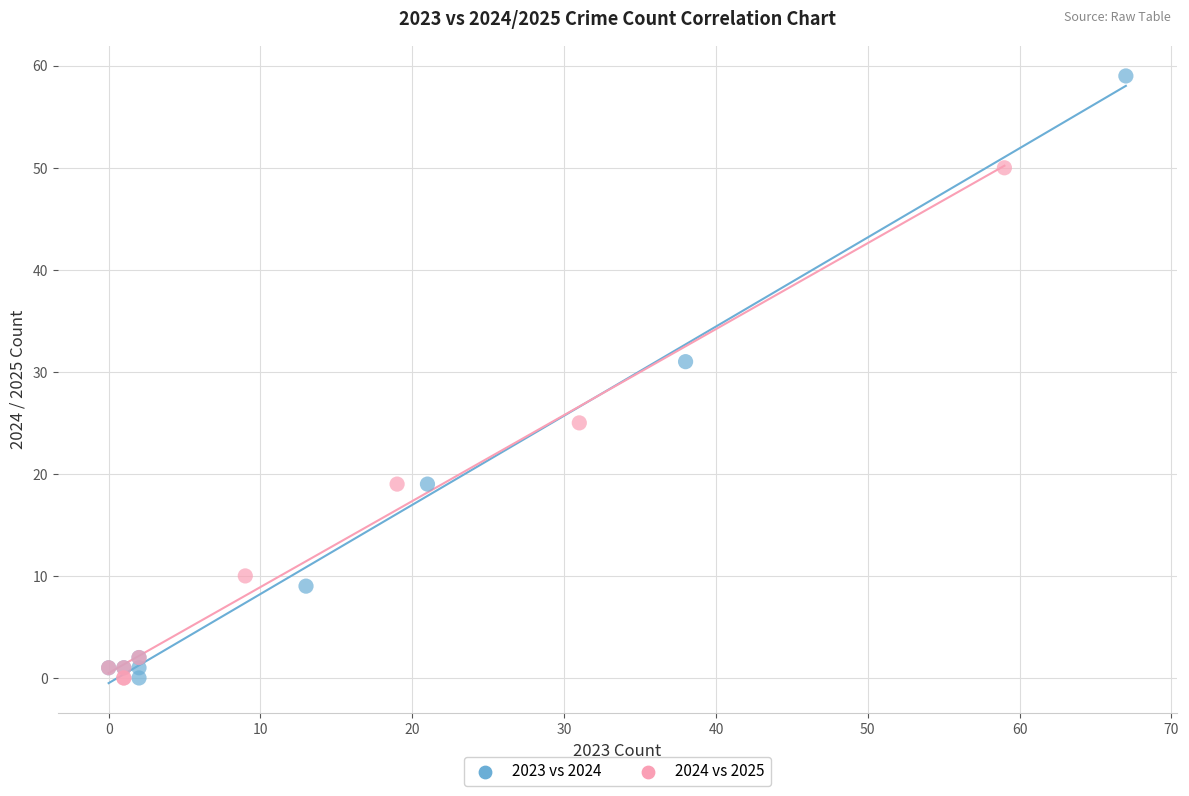

Which series has the widest spread of Y values?

2023 vs 2024